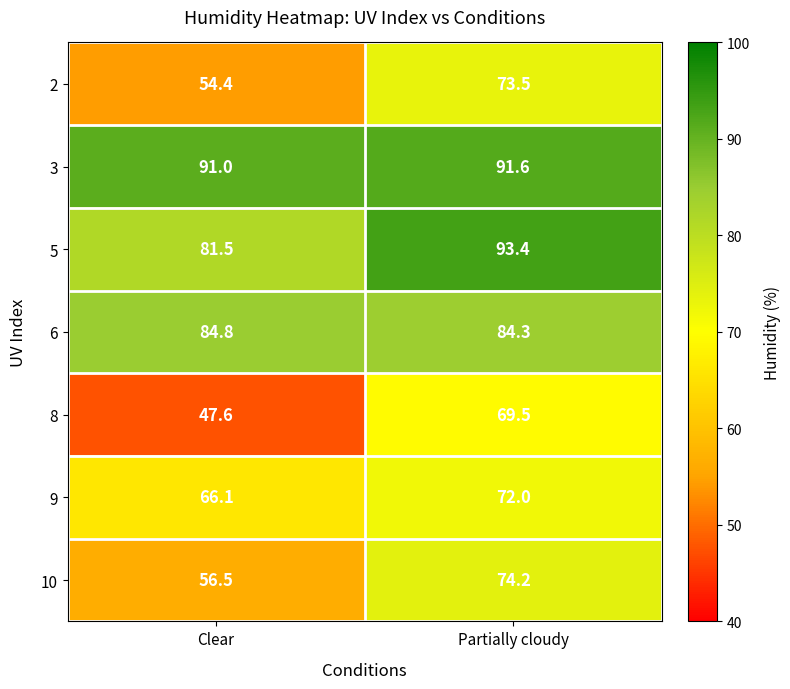

Between Clear and Partially cloudy, which series saw the biggest shift?

8